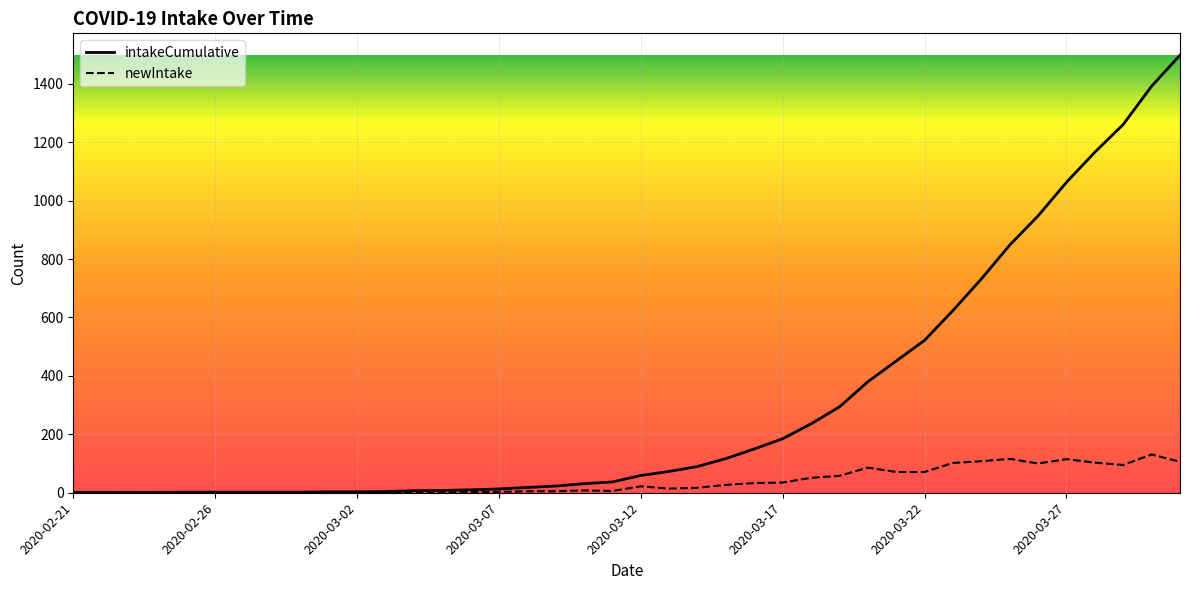

Which series has the largest total across all categories?

intakeCumulative